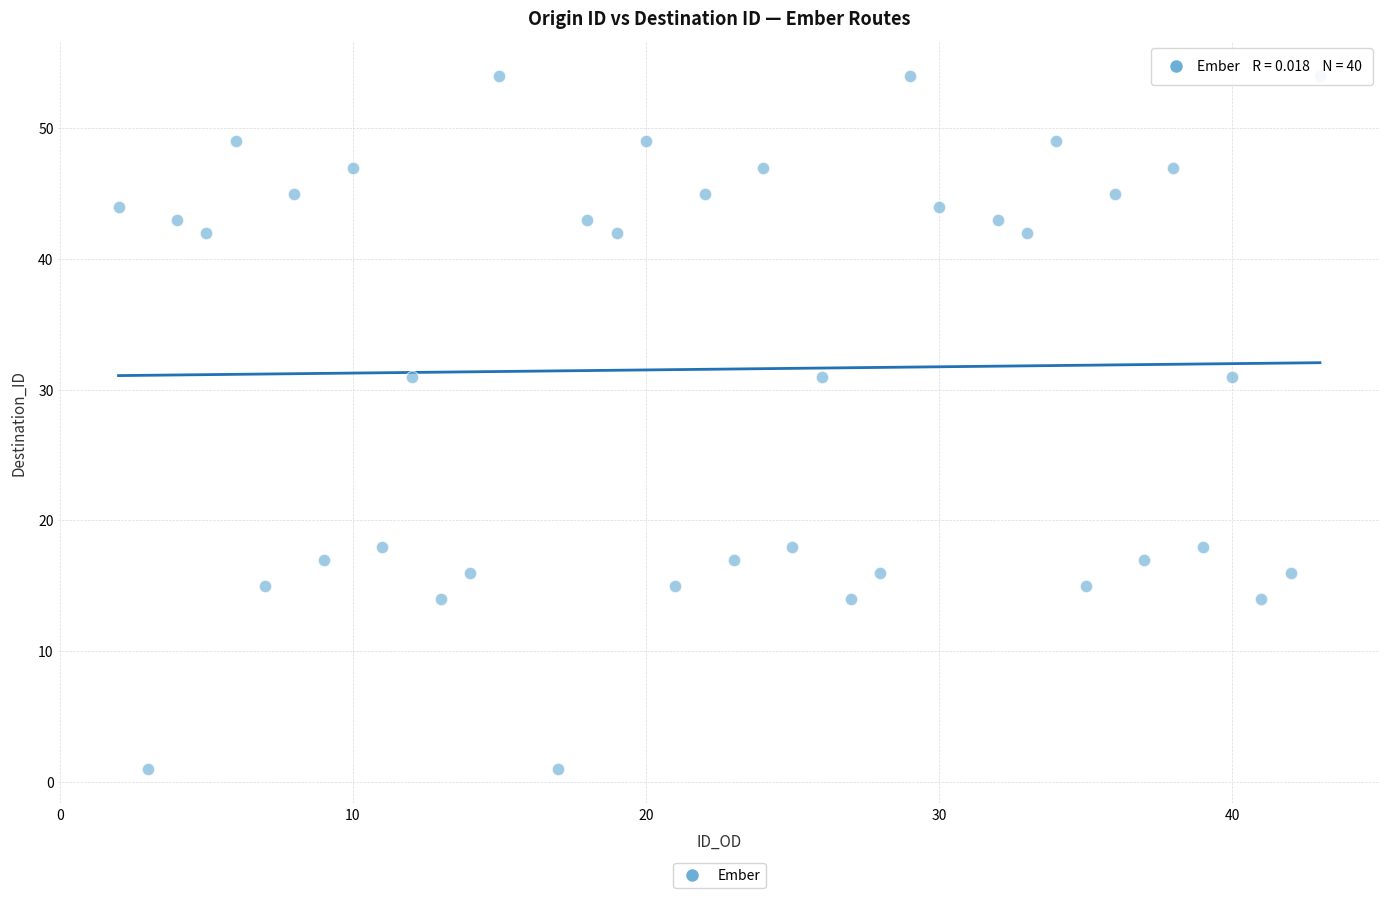

What is the range of X values (max minus min)?

41